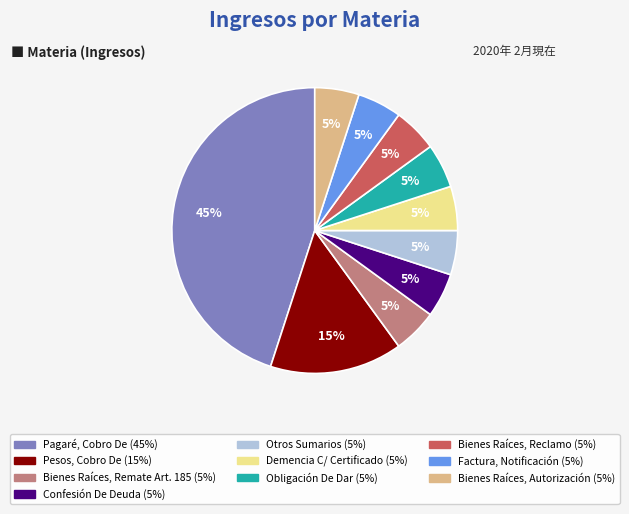

To the nearest percent, what is the average slice percentage?

10%